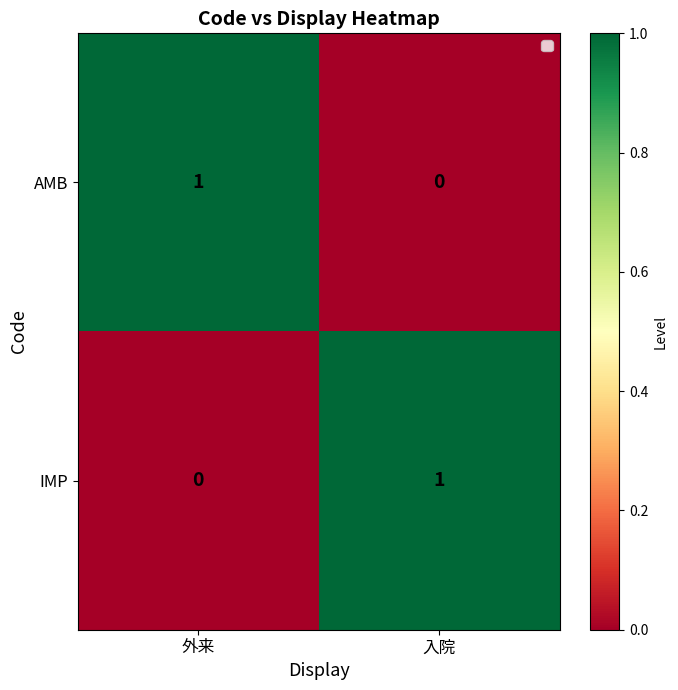

Where is IMP nearest to the value 0?

外来